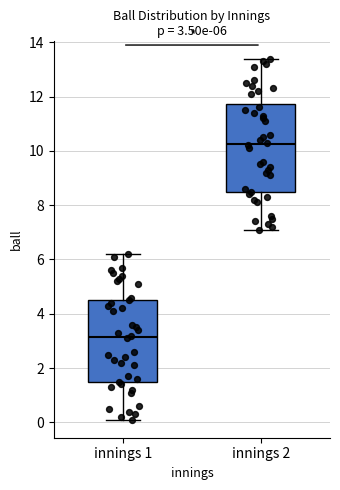

Which box has the lowest median line?

innings 1